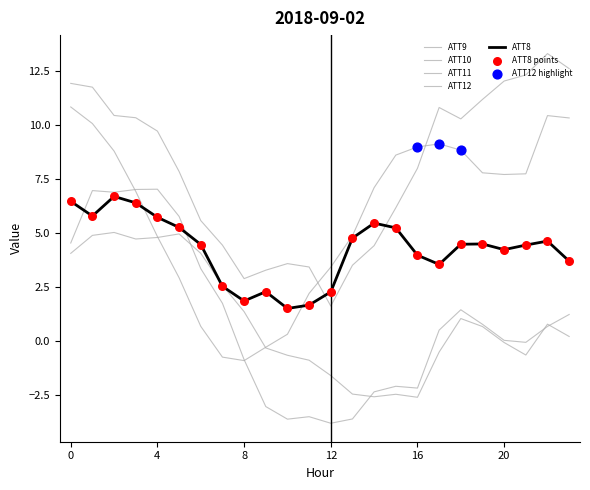

Which series has the largest total across all categories?

ATT10